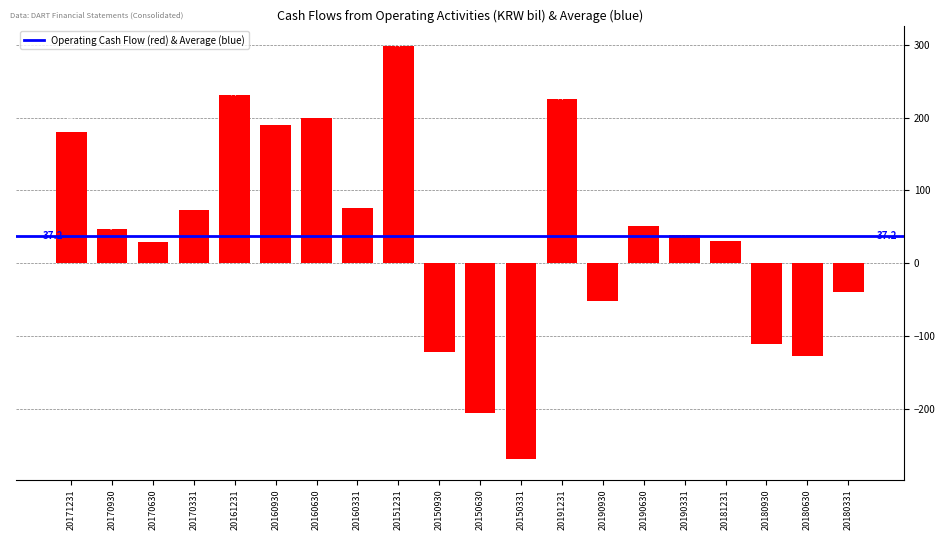

What is the sum of all values?

743.3